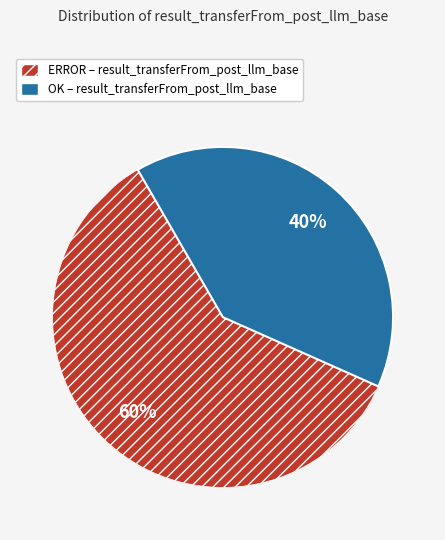

To the nearest percent, what is the difference between the largest and smallest slice percentages?

20%